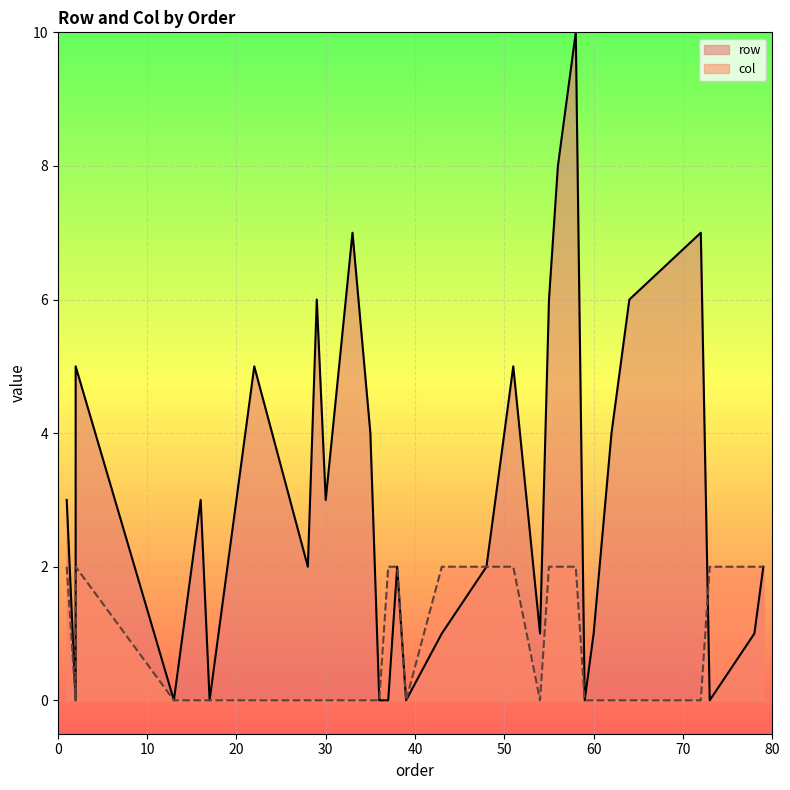

List the series in order of their overall mean, highest first.

row, col